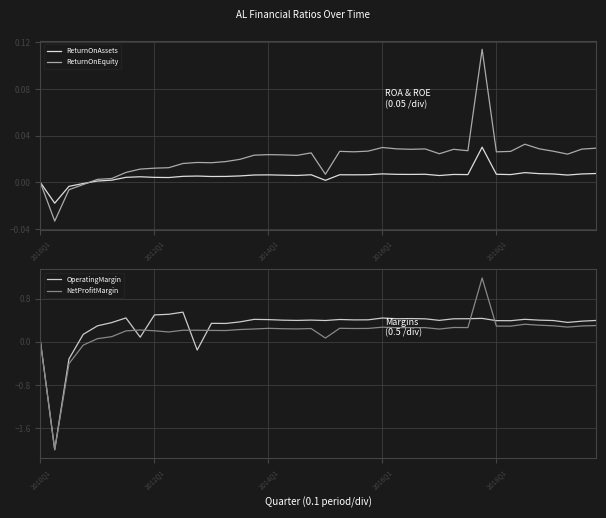

The value of NetProfitMargin at 2016Q1 is 0.1. True or false?

False